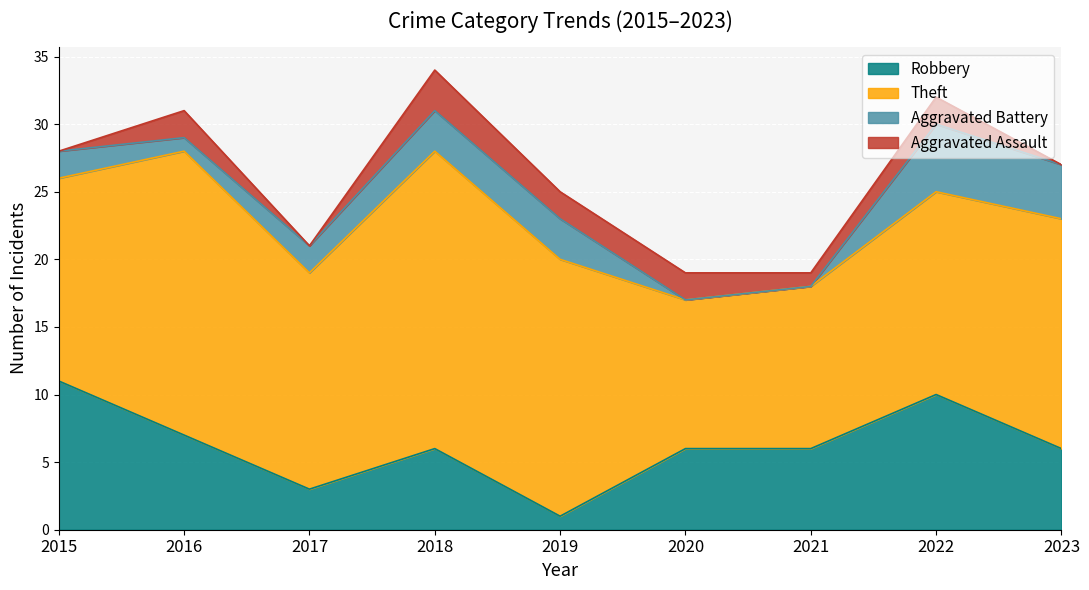

True or false: Theft and Aggravated Battery cross at least once.

False